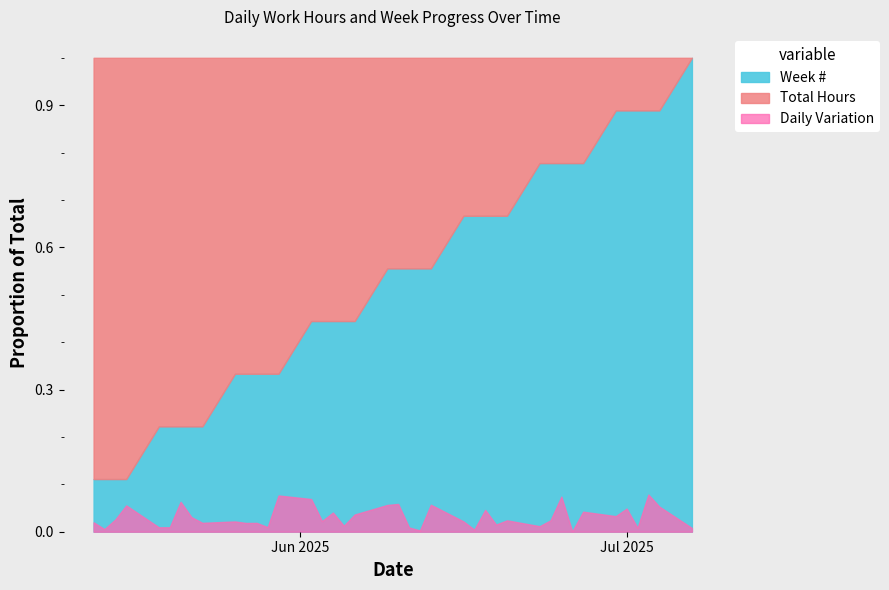

At which category is the sum across all series the highest?

39